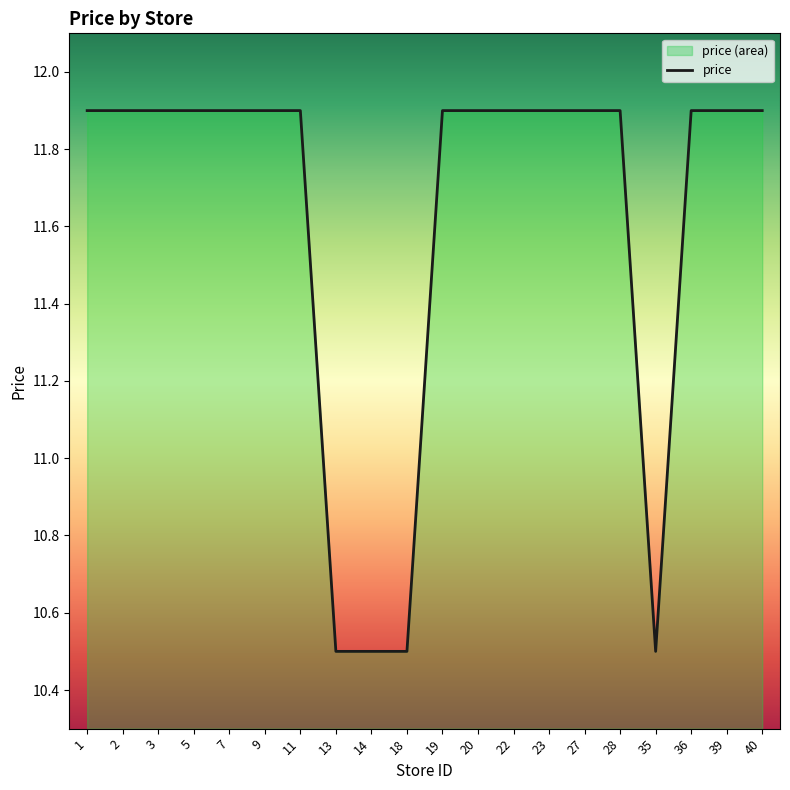

What is the greatest value displayed?

11.9